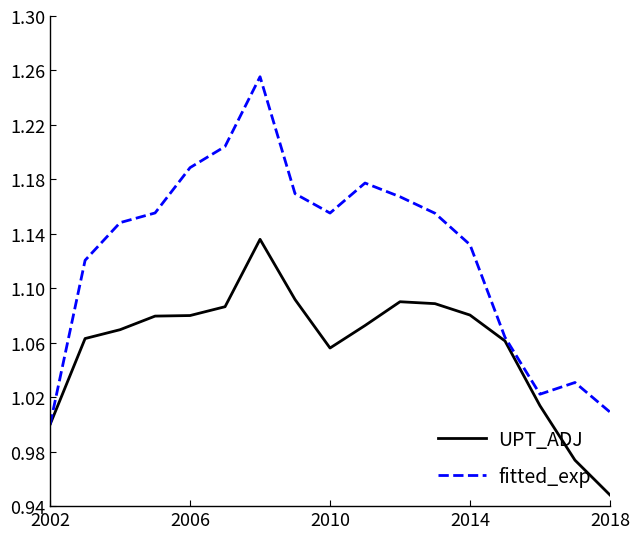

Which series has the largest total across all categories?

fitted_exp